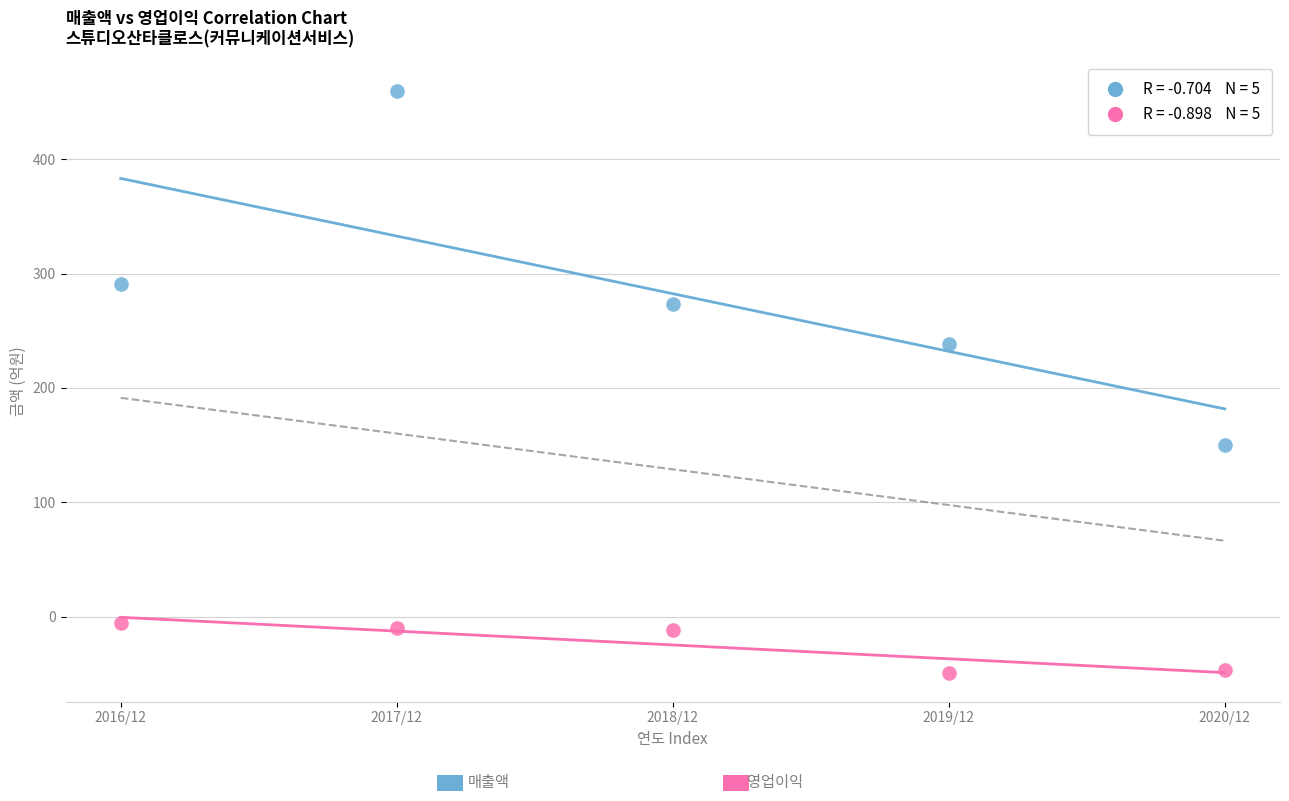

Across all series, what Y value is closest to 205?

238